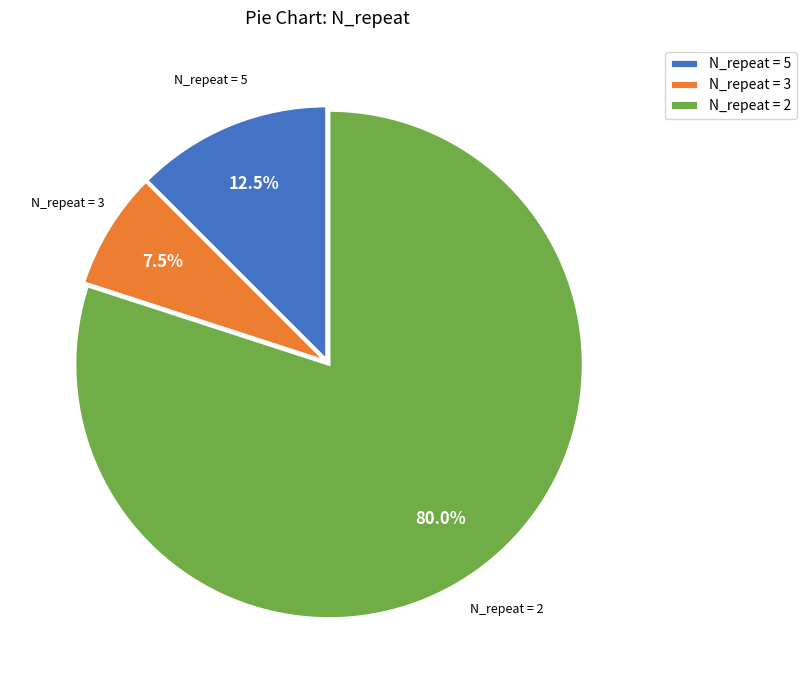

To the nearest percent, what is the average slice percentage?

33%